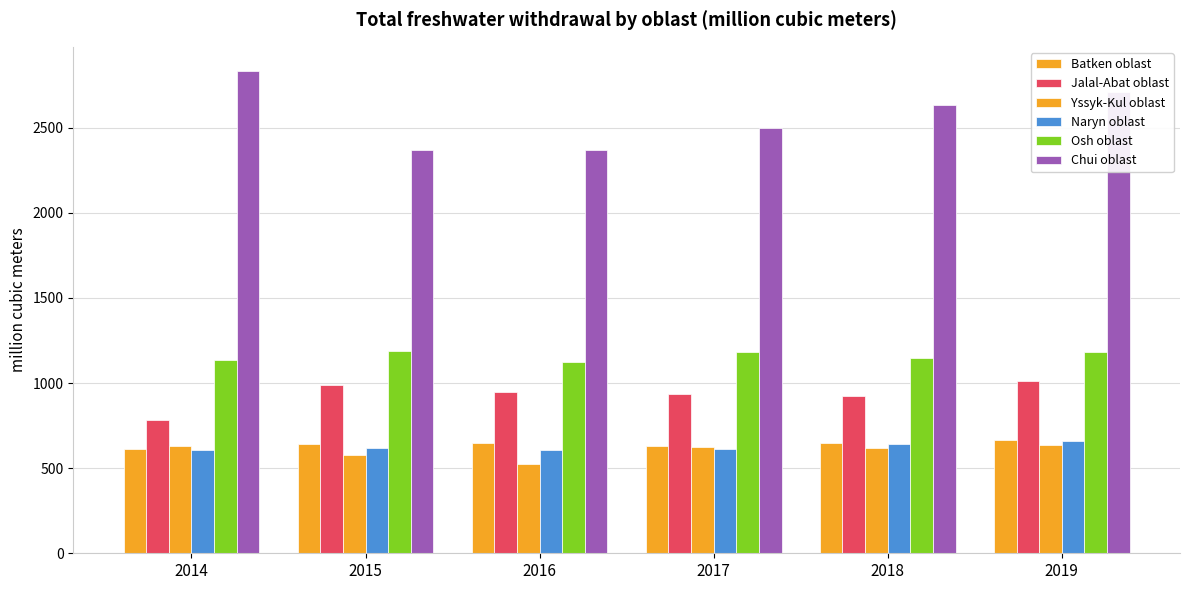

Reading left to right, transcribe all the data shown in this chart.

Batken oblast: 2014=615.1	2015=643.1	2016=645.2	2017=632.8	2018=647.7	2019=663.1
Jalal-Abat oblast: 2014=781.4	2015=985.7	2016=948.9	2017=936.2	2018=926.6	2019=1012.6
Yssyk-Kul oblast: 2014=628.5	2015=578.9	2016=524.6	2017=623.7	2018=621.1	2019=635.0
Naryn oblast: 2014=607.7	2015=620.5	2016=607.7	2017=614.8	2018=642.3	2019=658.5
Osh oblast: 2014=1133.0	2015=1190.1	2016=1125.2	2017=1183.5	2018=1144.2	2019=1180.8
Chui oblast: 2014=2833.6	2015=2368.2	2016=2367.9	2017=2500.5	2018=2634.0	2019=2707.0